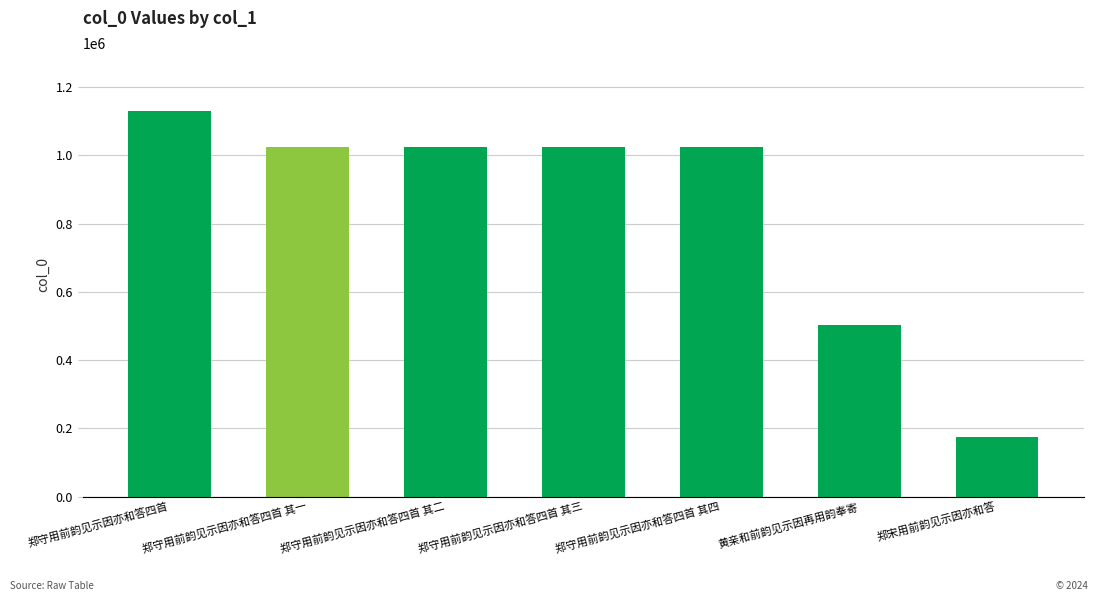

What is the label of the 3rd bar from the right?

郑守用前韵见示因亦和答四首 其四